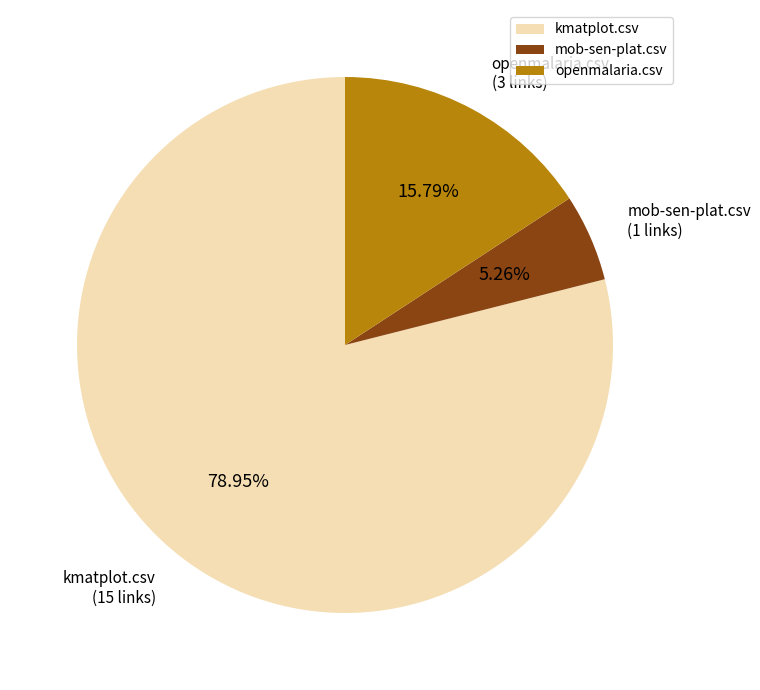

How many slices are in this pie chart?

3